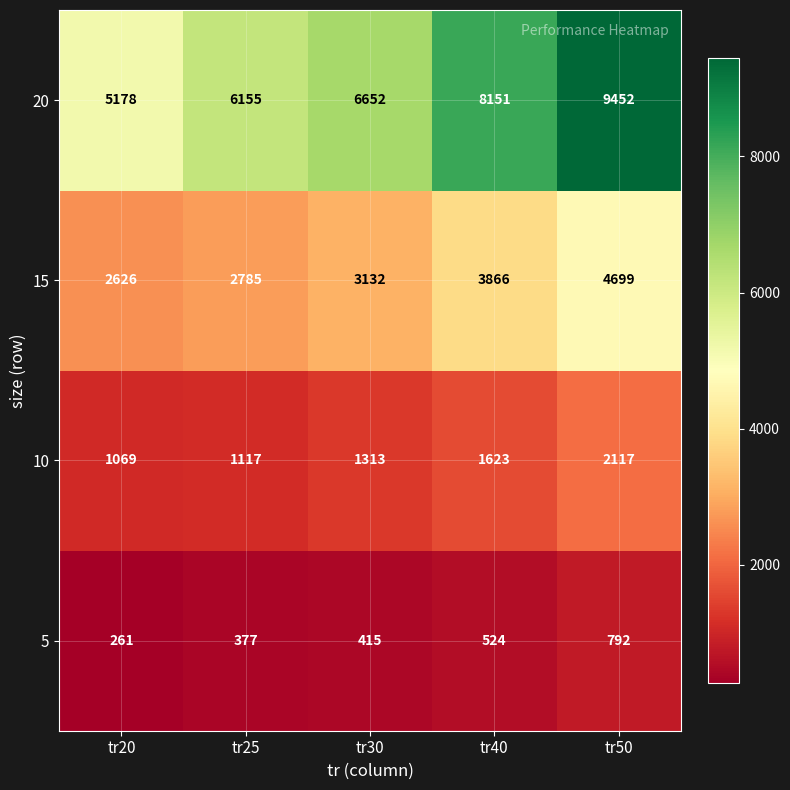

Rank the series by their maximum value, from lowest to highest.

5, 10, 15, 20